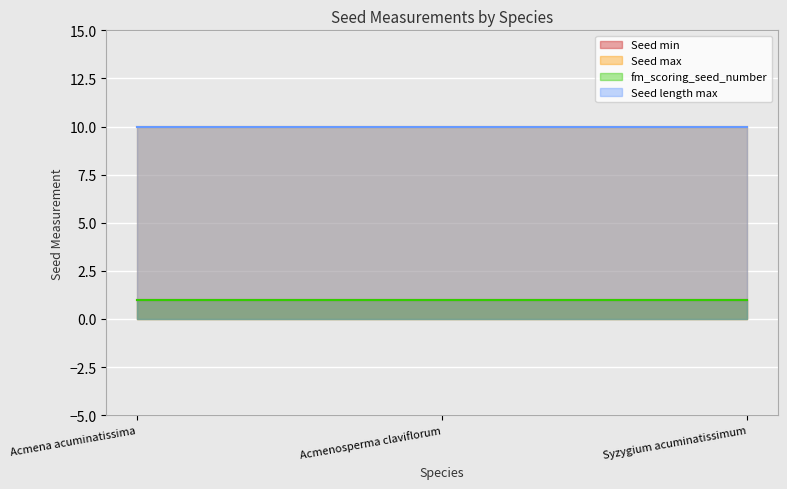

What is the value of the Seed length max point at the 1st from the left?

10